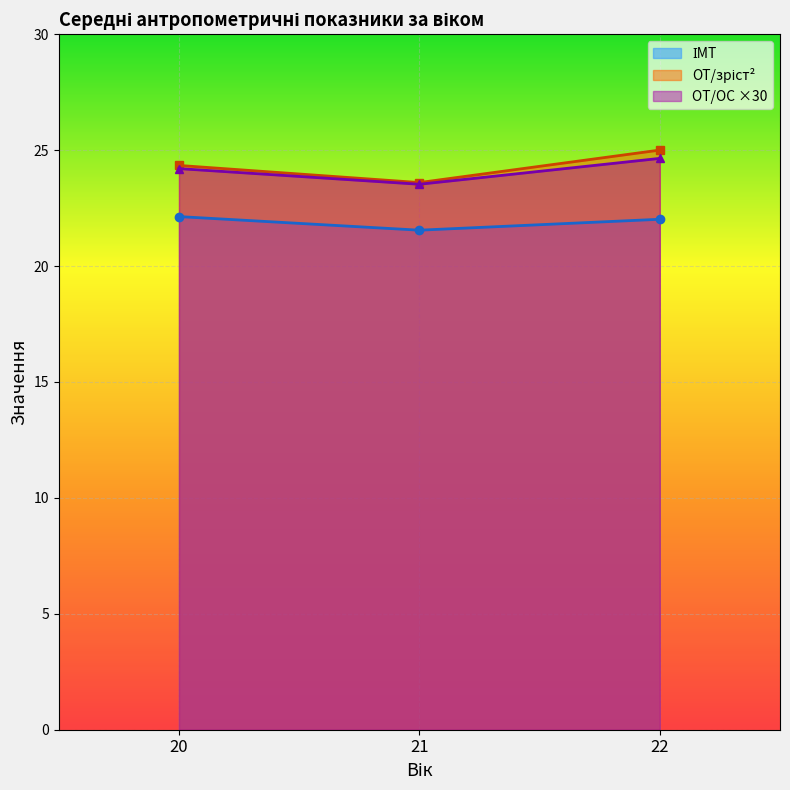

The OT/ОС series shows 1.4 at 22. True or false?

False